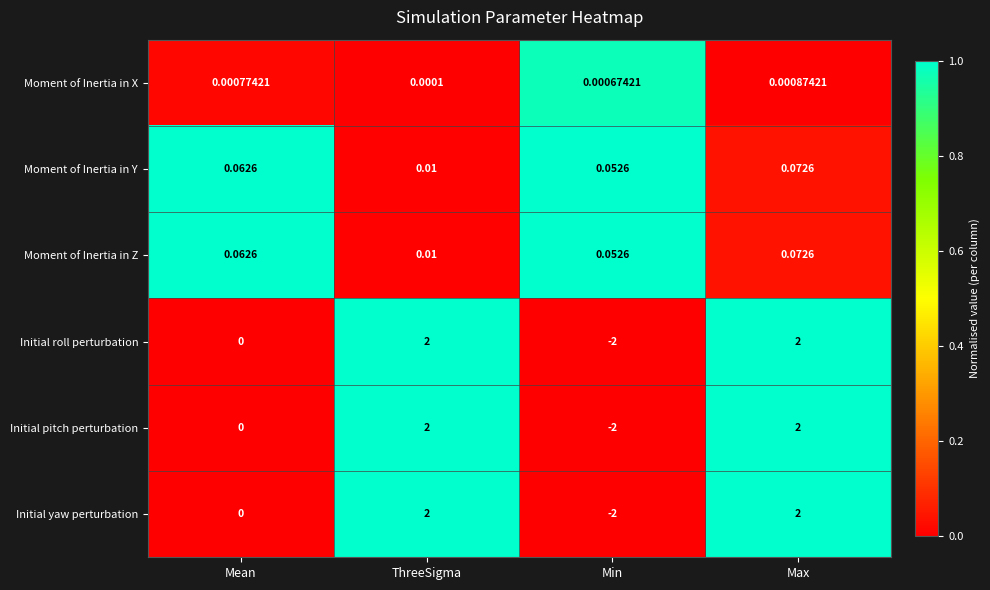

Is the value of Moment of Inertia in Z at Min greater than the value of Initial roll perturbation at Max?

No